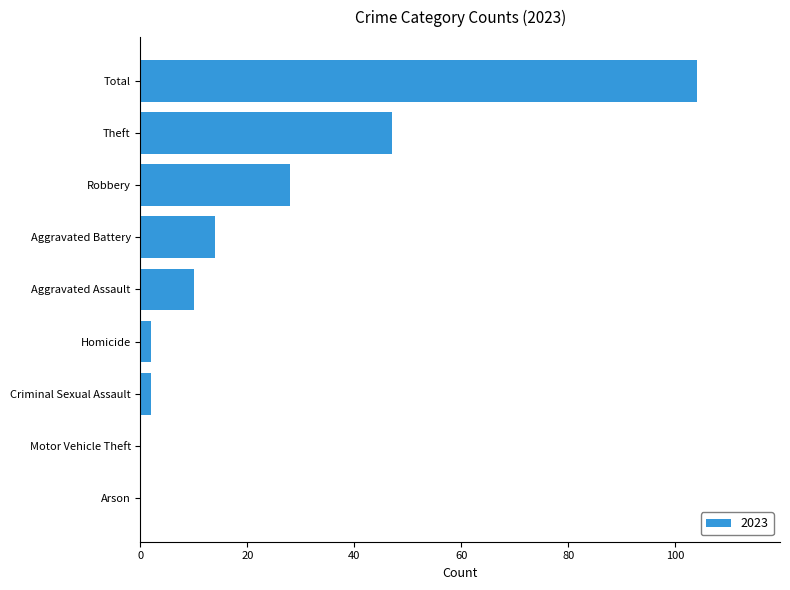

What is the sum of the values at Theft and Arson?

47